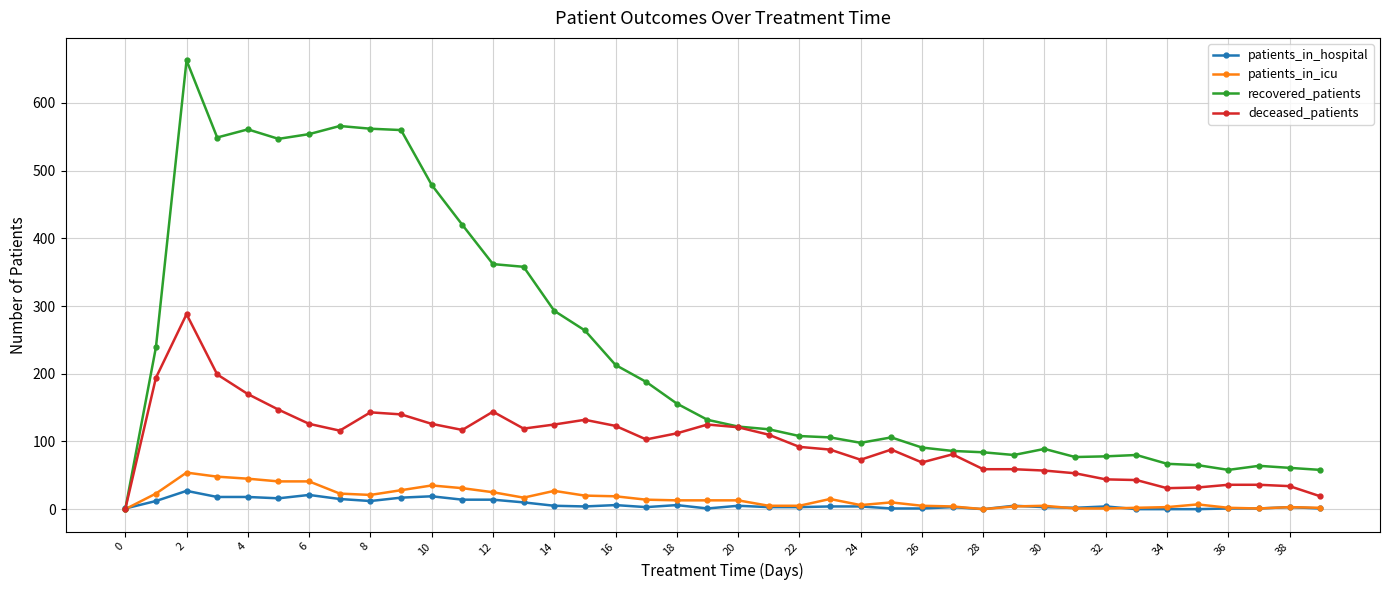

What is the greatest value displayed?

663